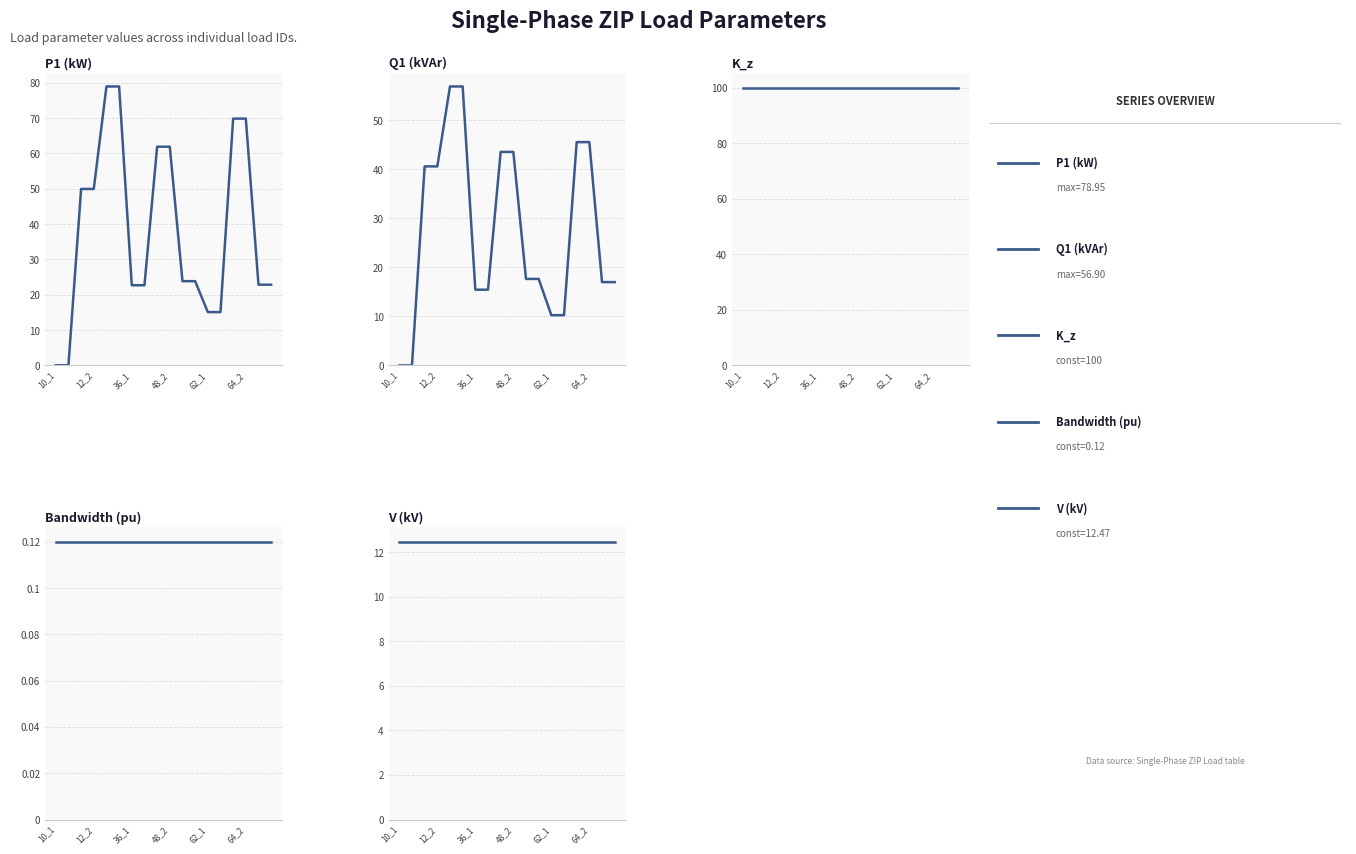

At how many categories does at least one series exceed 63?

18